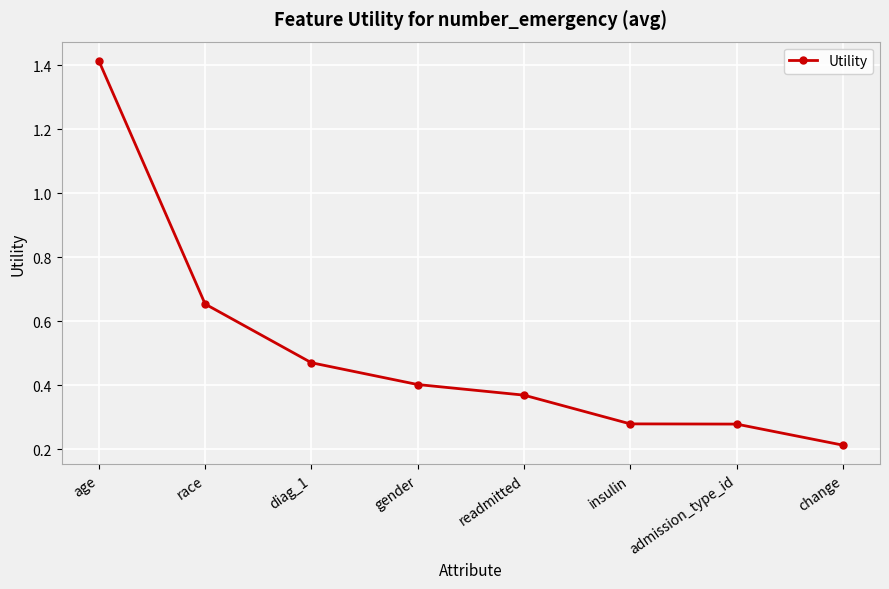

What position from the right is insulin?

3